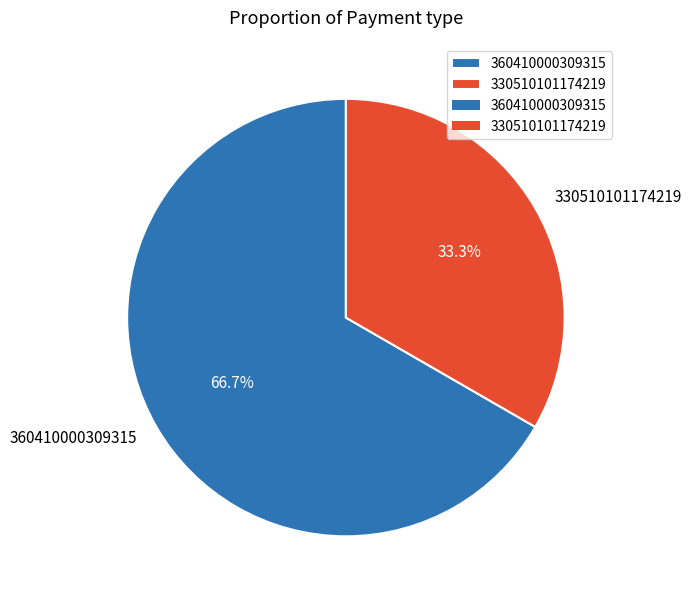

Count the number of slices in the pie.

2